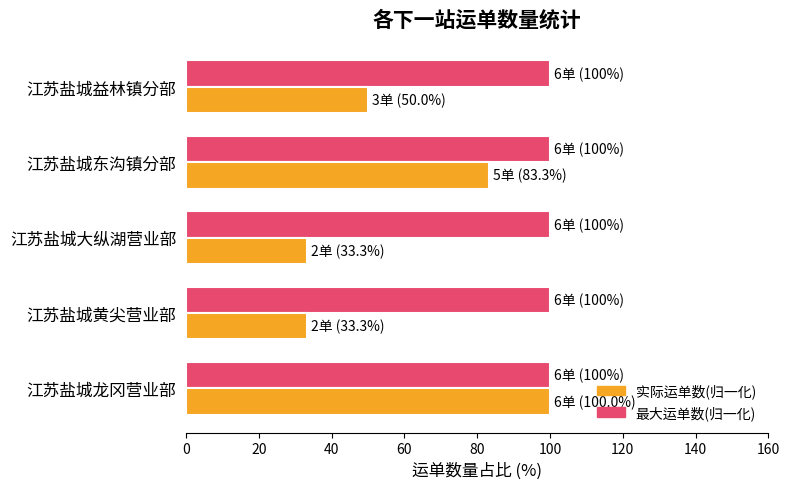

The value of 实际运单数(归一化) at 江苏盐城黄尖营业部 is 55.1. True or false?

False